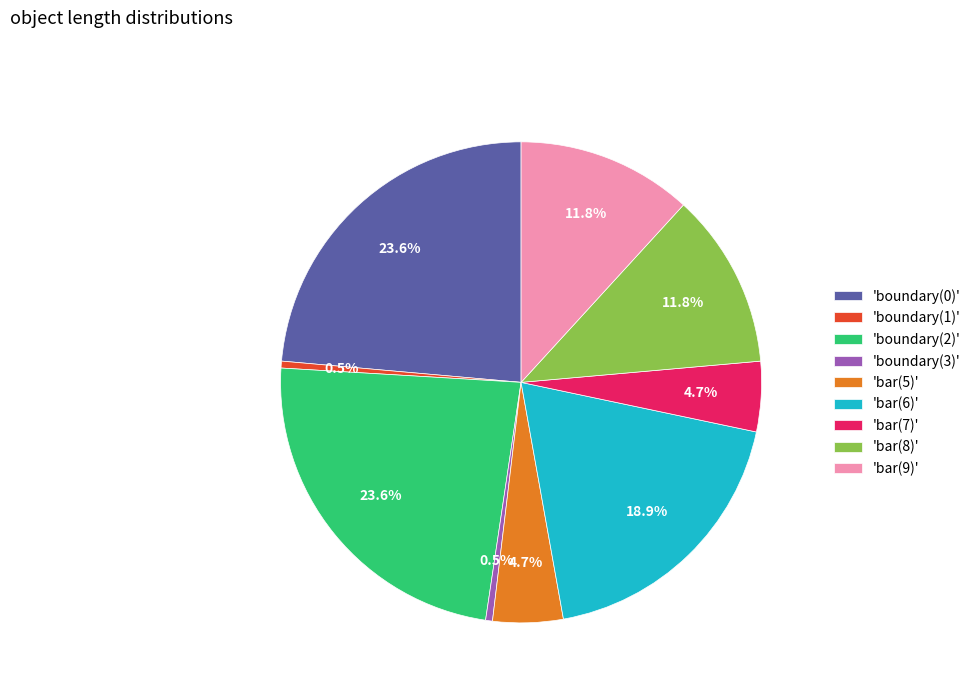

What is the ratio of the value at 'boundary(0)' to the value at 'boundary(3)'?

51.2